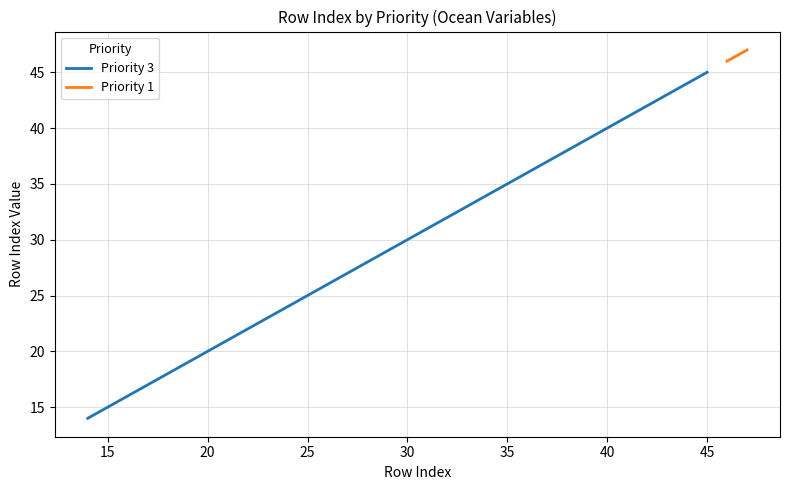

Is this an area chart (filled region under the line)?

No